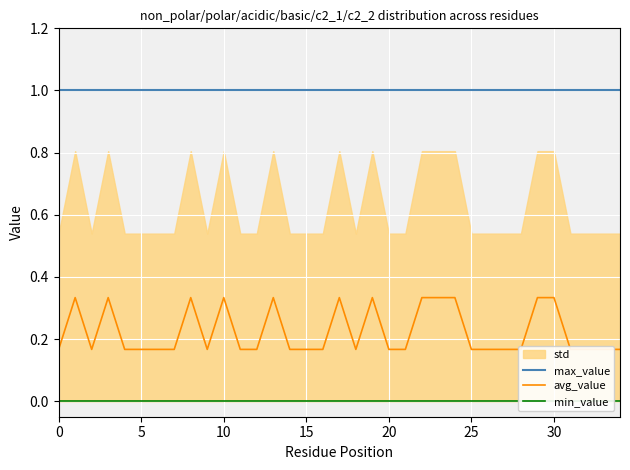

The value of max_value at 5 is 1.3. True or false?

False